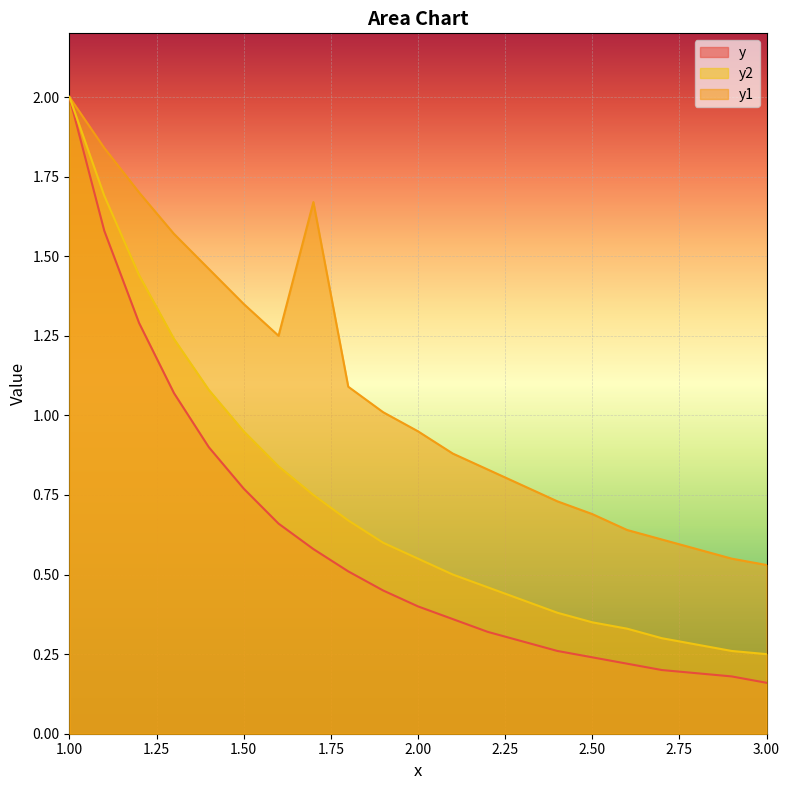

Which series has the largest total across all categories?

y1